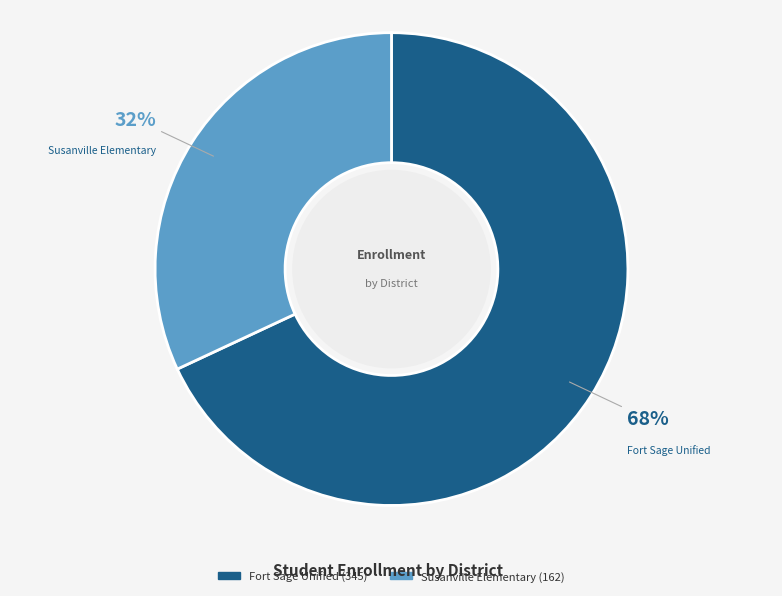

Which slice is the smallest?

Susanville Elementary